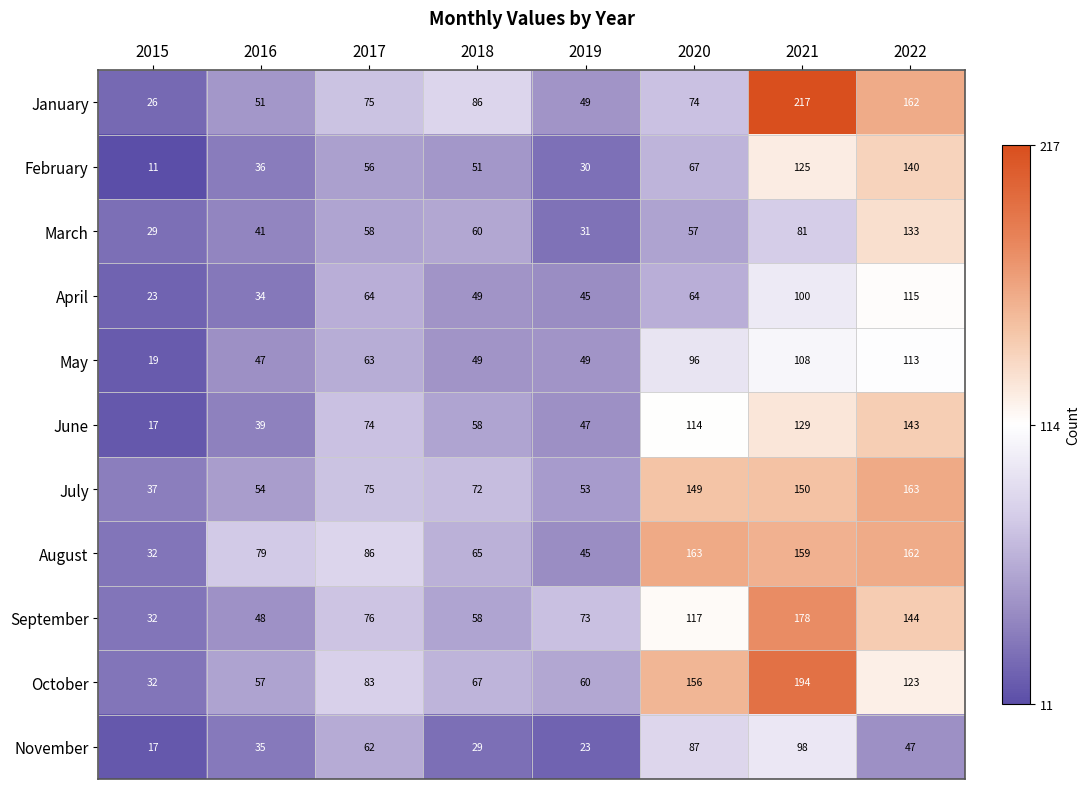

Which series has the largest total across all categories?

August